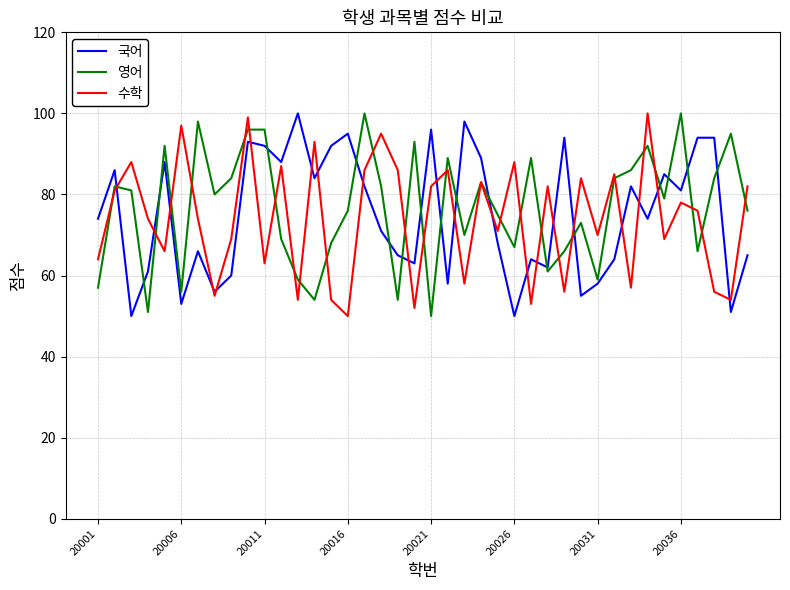

List the series in order of their overall mean, lowest first.

수학, 국어, 영어